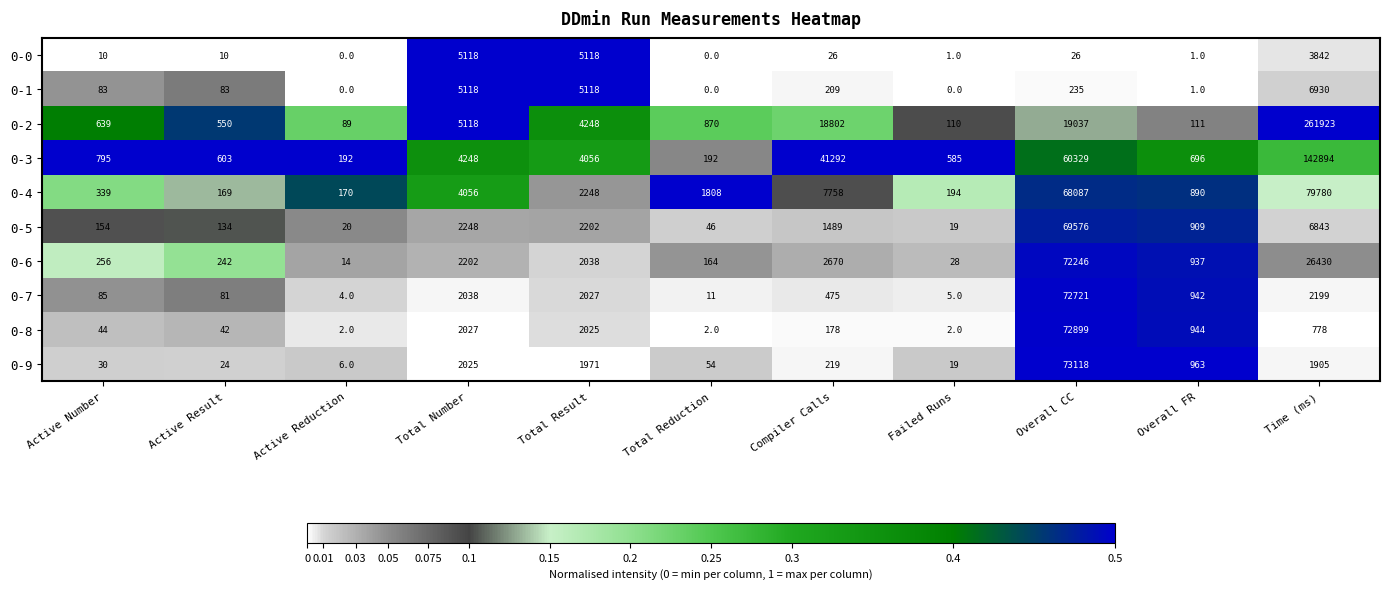

List the series in order of their peak value, lowest first.

0-0, 0-1, 0-5, 0-6, 0-7, 0-8, 0-9, 0-4, 0-3, 0-2